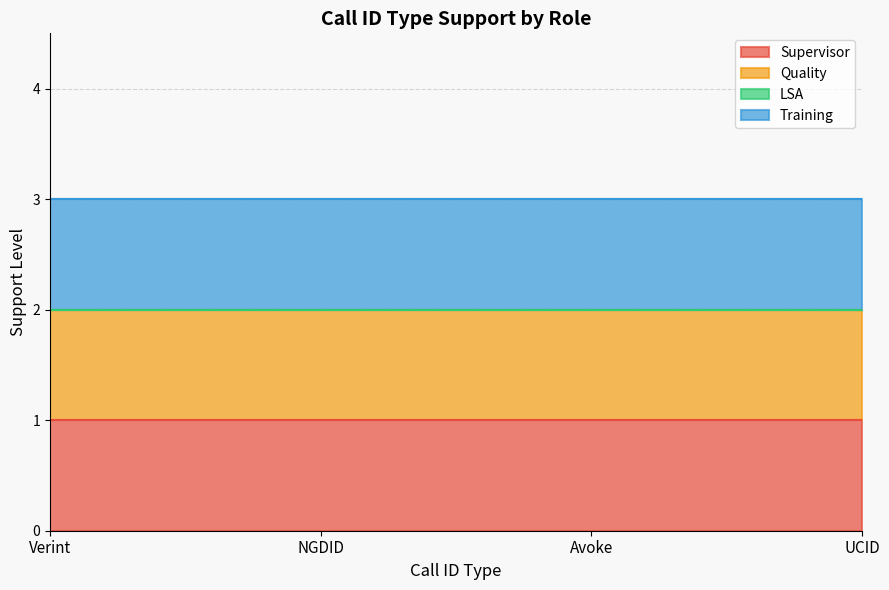

True or false: Quality and Training cross at least once.

False